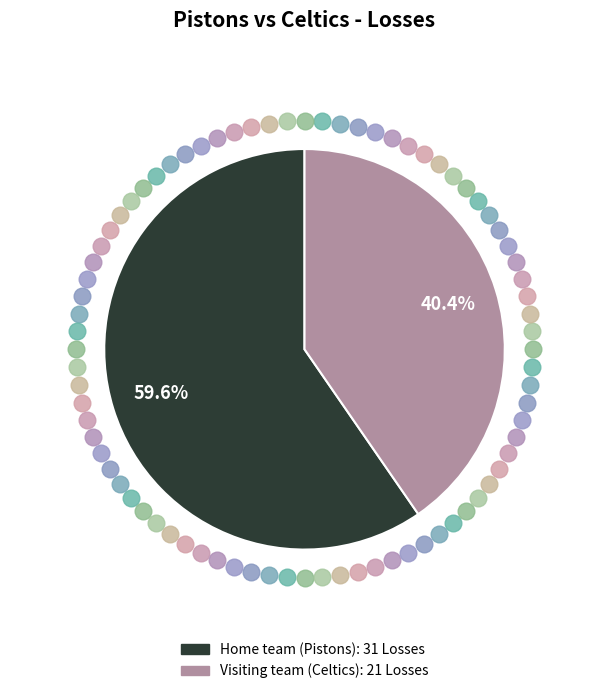

What percentage is the Visiting team (Celtics) slice, to the nearest percent?

40%